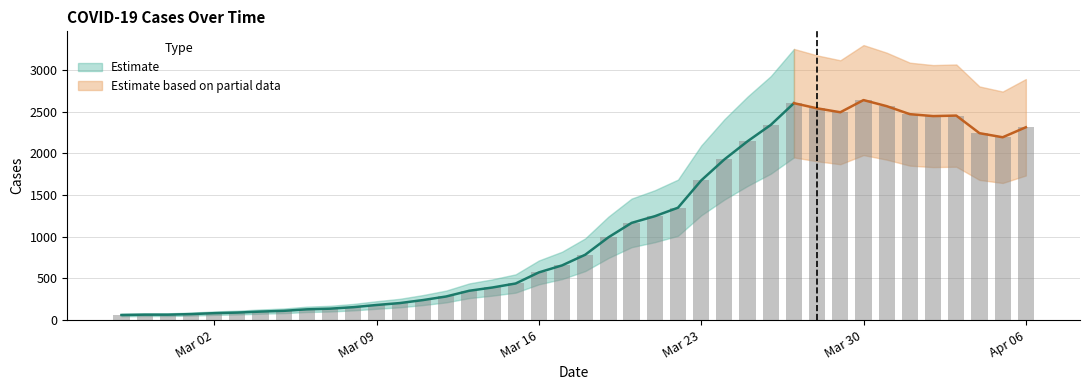

What is the label of the 30th bar from the left?

2020-03-27